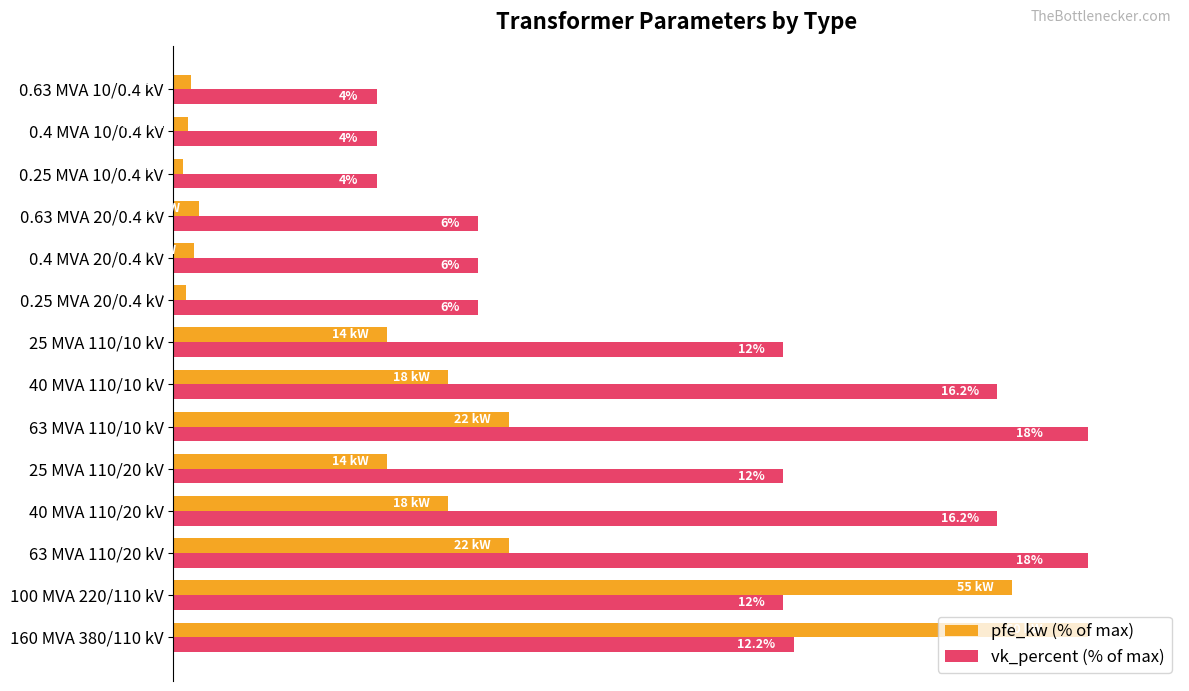

What are all the series names shown in the legend?

pfe_kw (% of max), vk_percent (% of max)